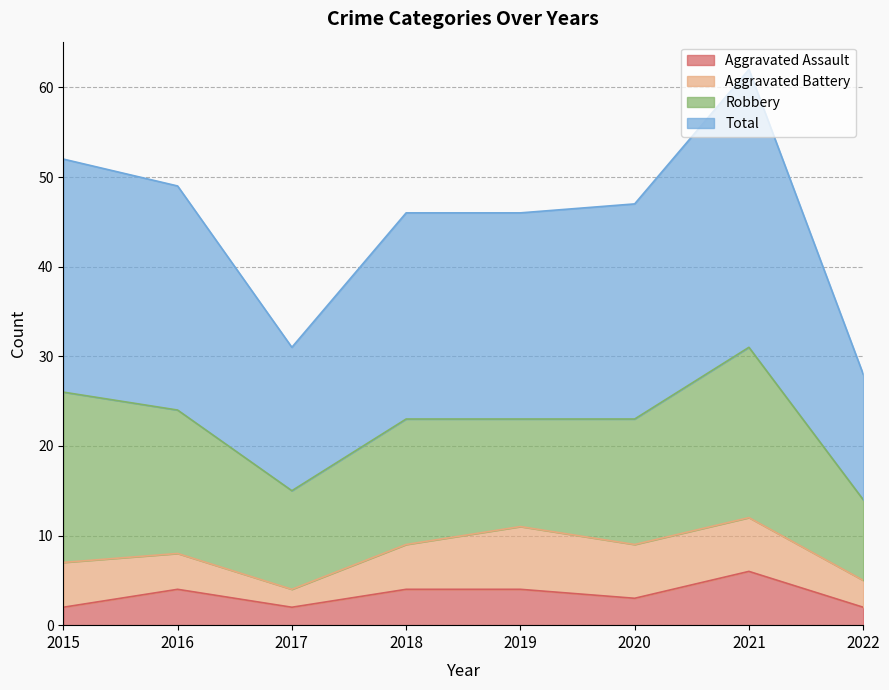

Does the chart have visible grid lines?

Yes